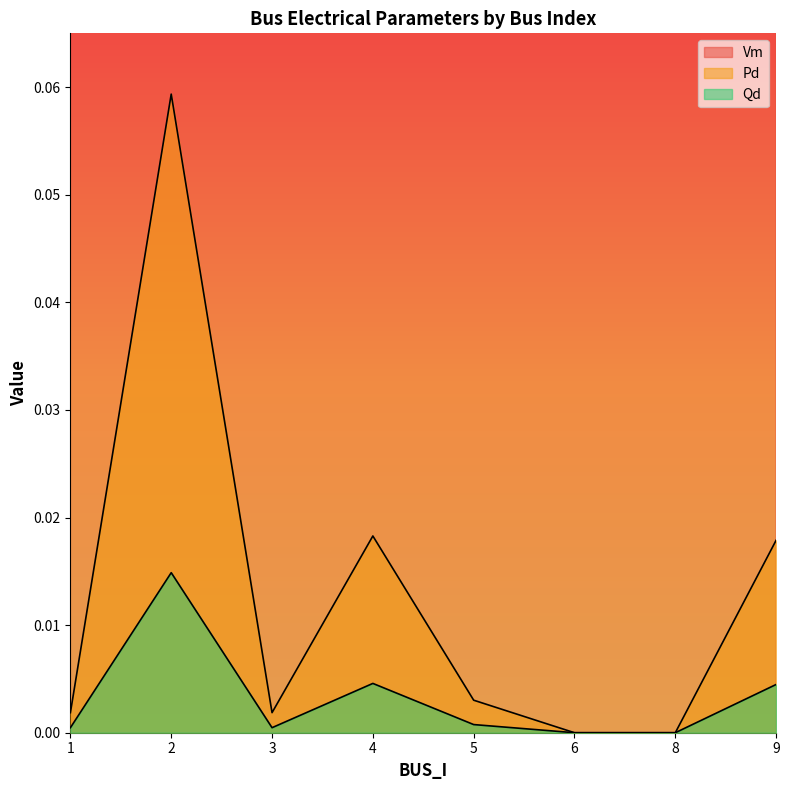

Reading left to right, extract all data points from this chart.

Vm: 1.0	1.0	1.0	1.0	1.0	1.0	1.0	1.0
Pd: 0.0	0.1	0.0	0.0	0.0	0.0	0.0	0.0
Qd: 0.0	0.0	0.0	0.0	0.0	0.0	0.0	0.0